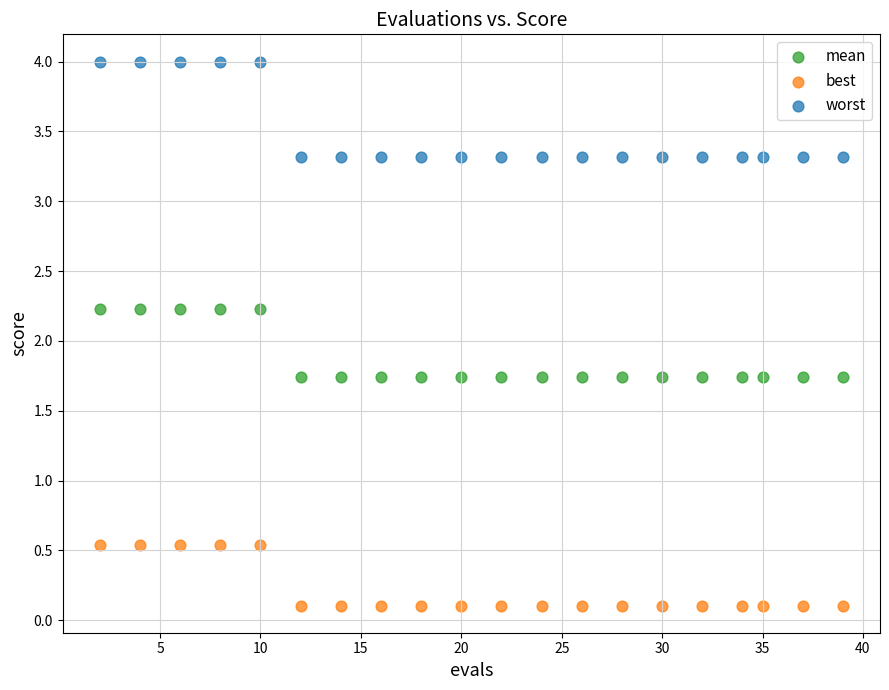

Which series contains the highest Y value?

worst